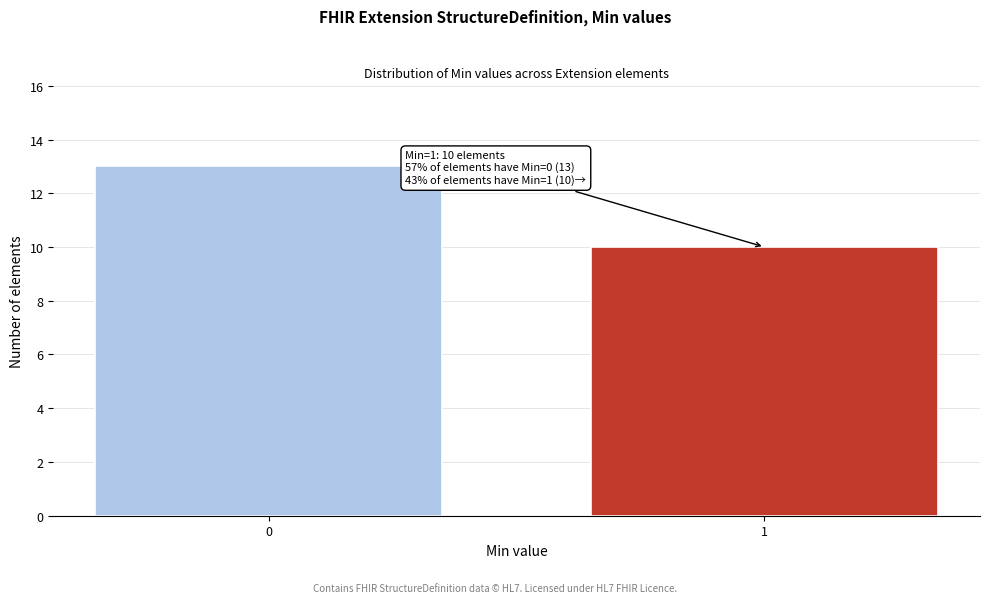

Reading left to right, extract all data points from this chart.

0=13	1=10